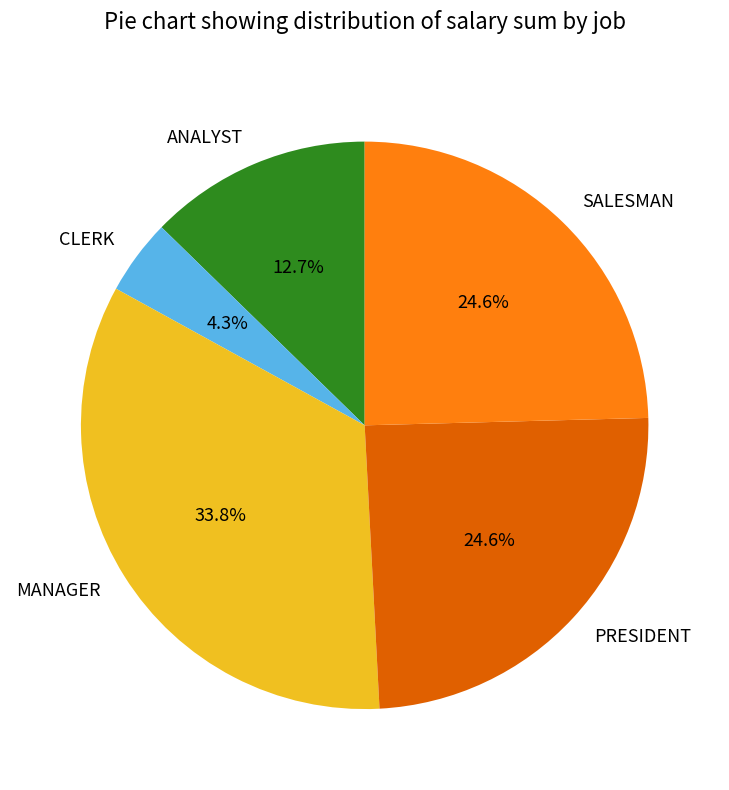

To the nearest percent, what portion does SALESMAN represent?

25%